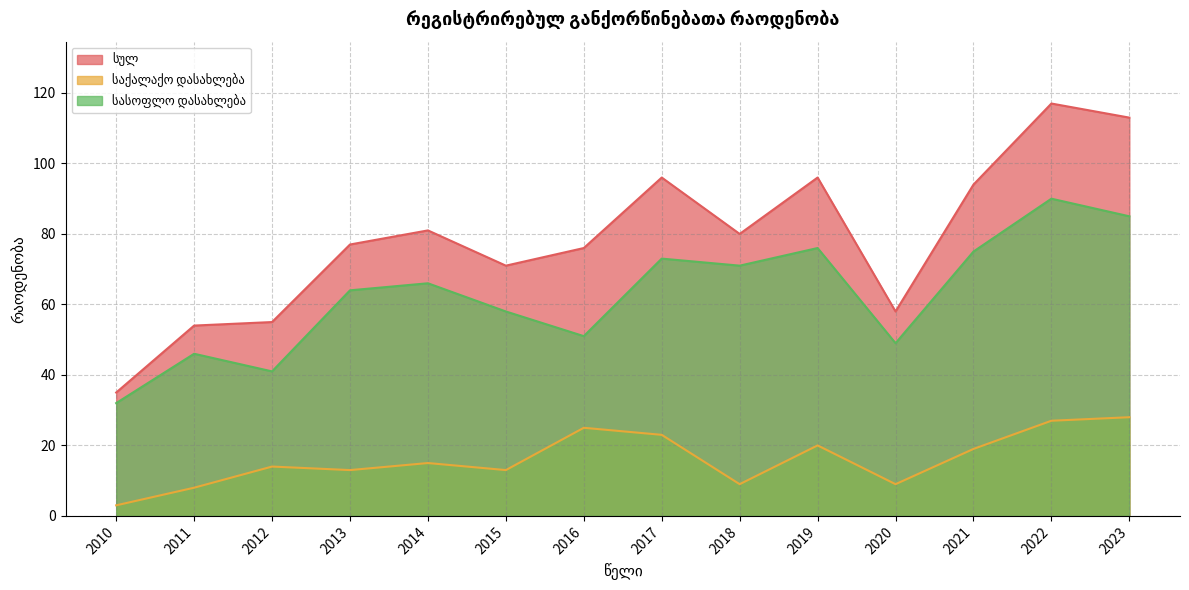

Is the value of სასოფლო დასახლება at 2022 greater than the value of სულ at 2017?

No